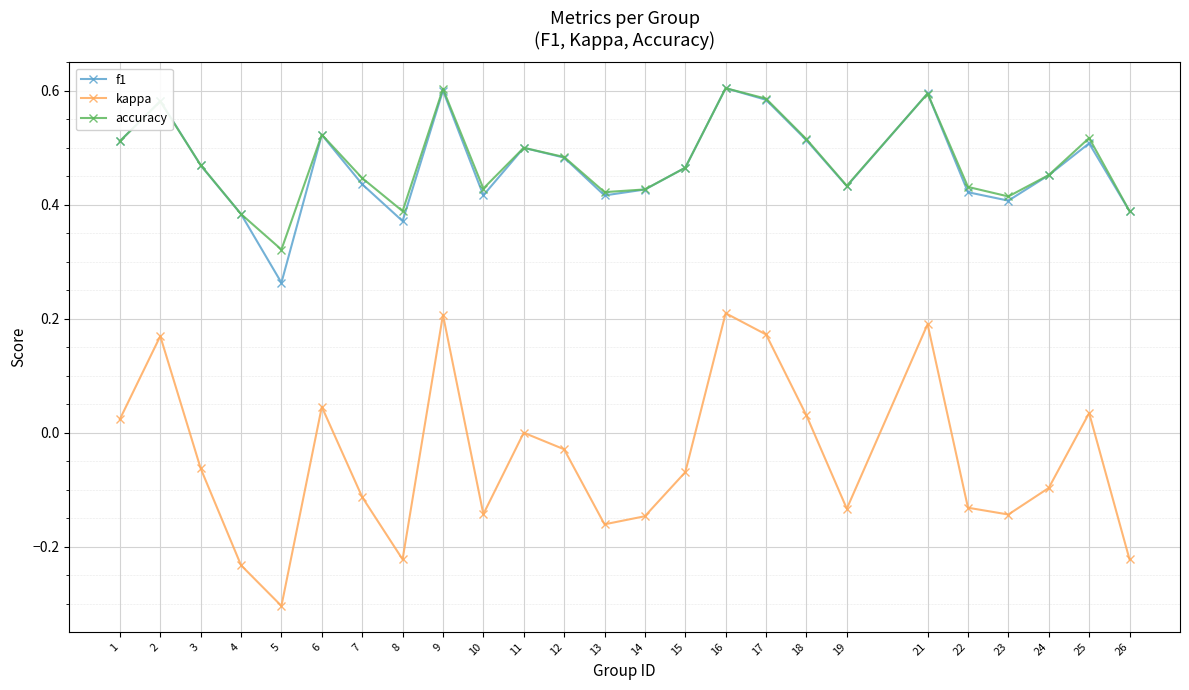

Count the number of categories in the chart.

25